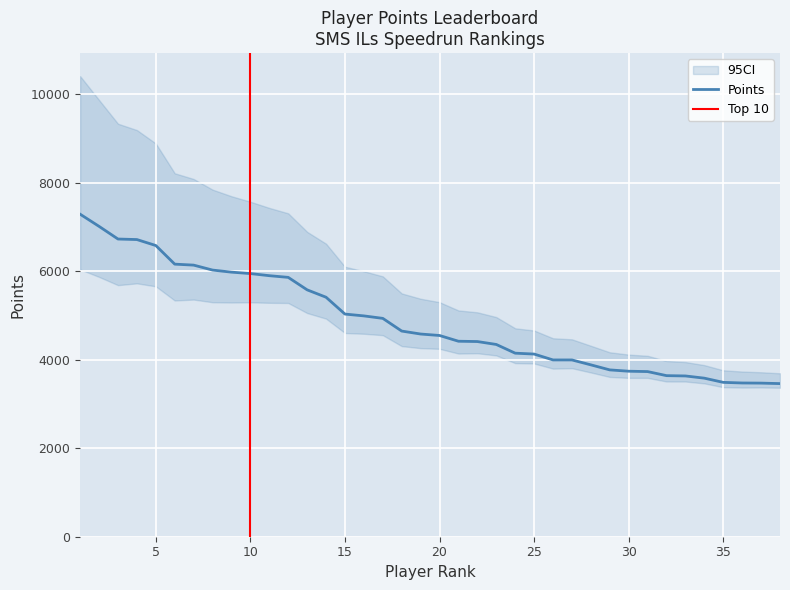

Reading left to right, extract all data points from this chart.

7292	7017	6731	6719	6584	6163	6141	6029	5982	5950	5902	5864	5582	5415	5034	4993	4937	4650	4583	4550	4420	4413	4347	4150	4130	3997	3997	3886	3772	3742	3734	3642	3635	3585	3490	3476	3473	3462